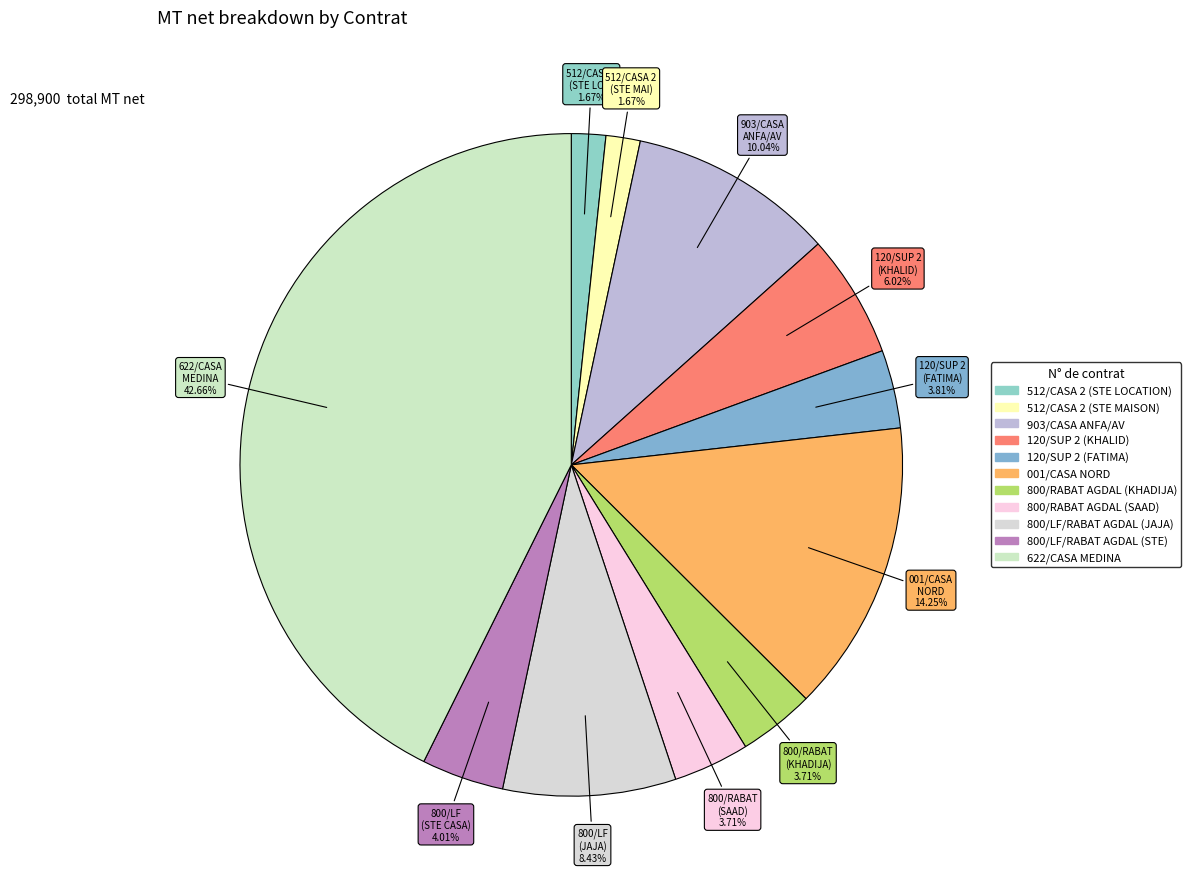

Count the number of slices in the pie.

11